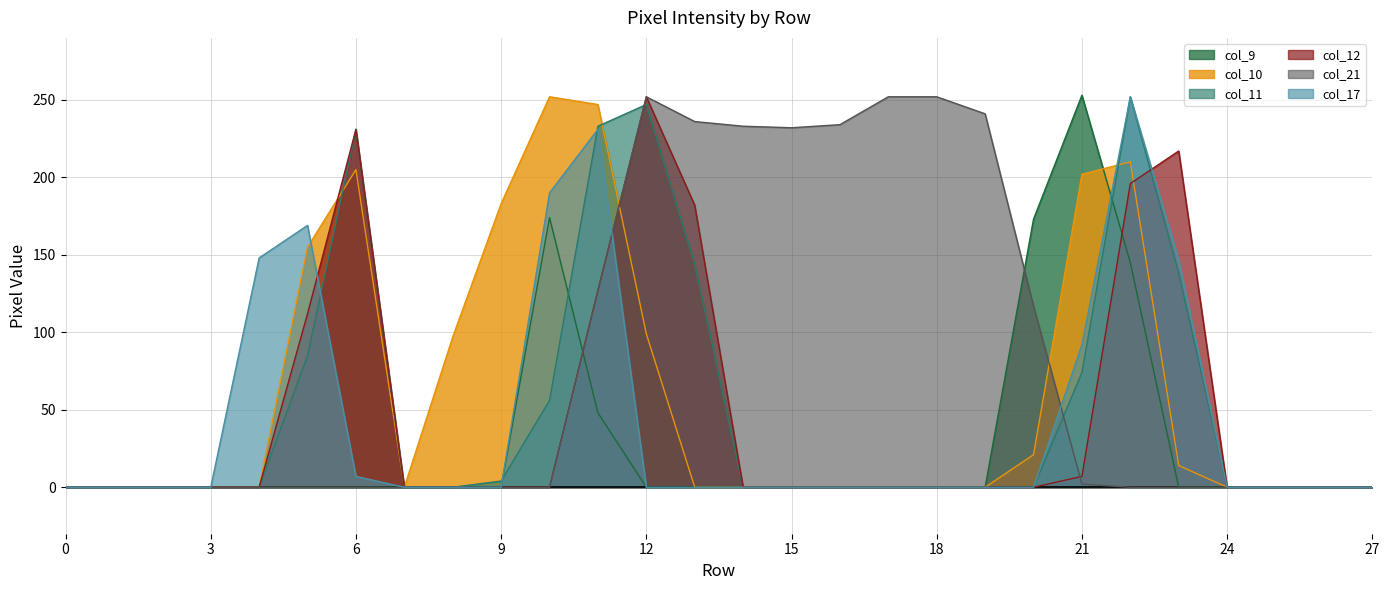

True or false: col_17 has more than 2 interior local peaks.

True